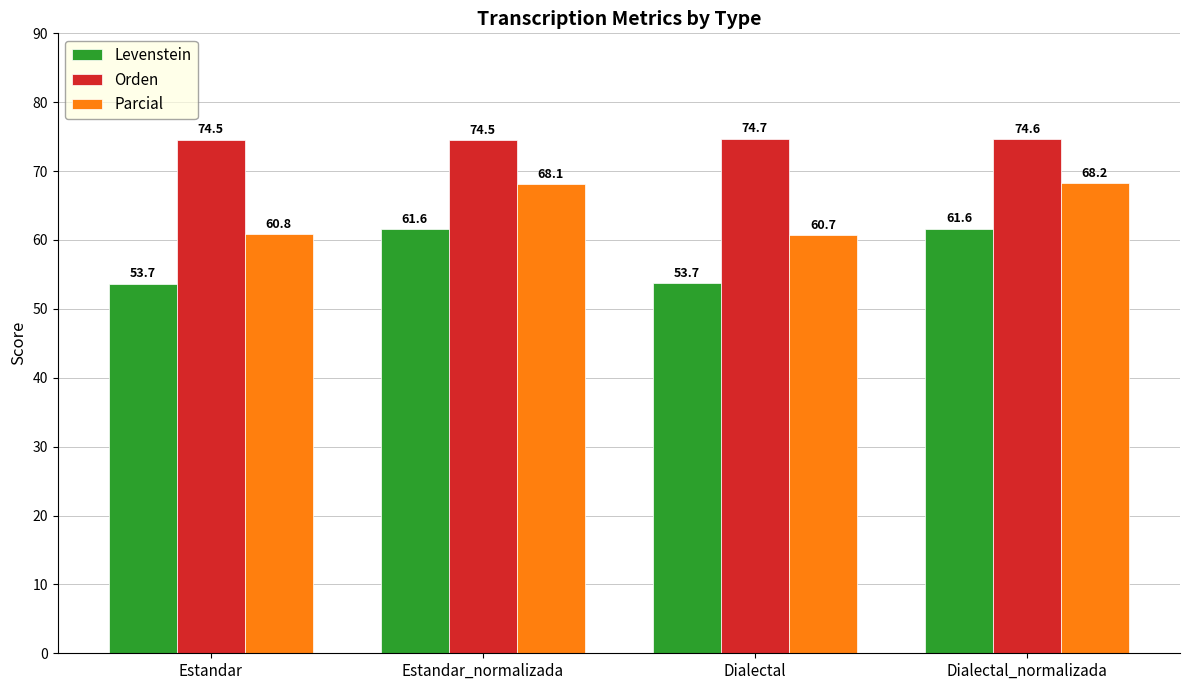

What is the value of the Orden bar at the 3rd from the left?

74.7